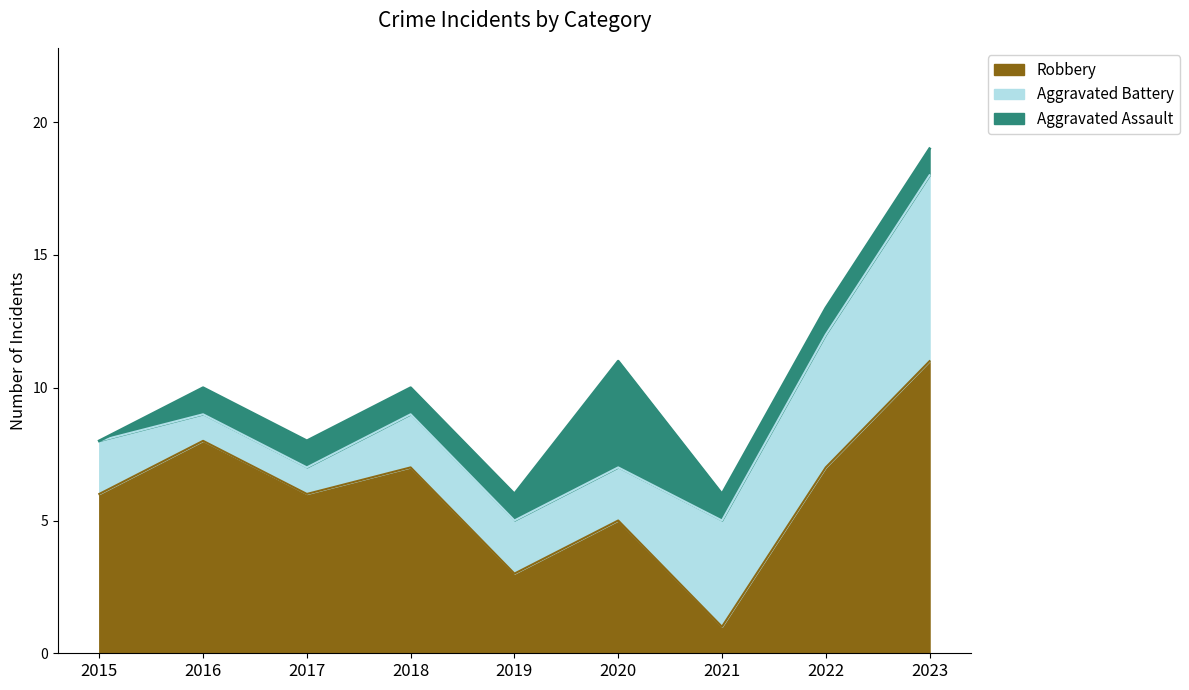

True or false: Aggravated Battery has a value of 2 at 2017.

False